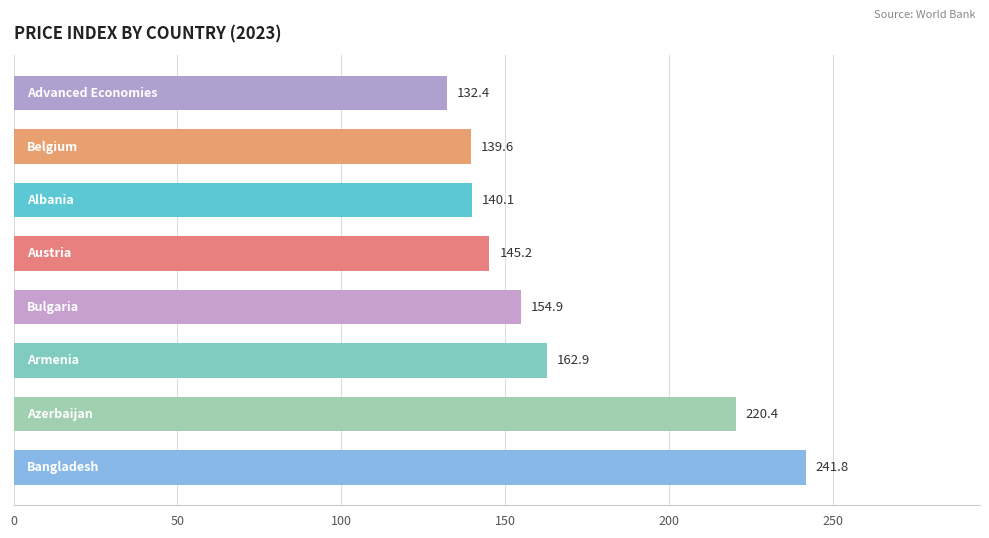

What is the sum of all values?

1337.3